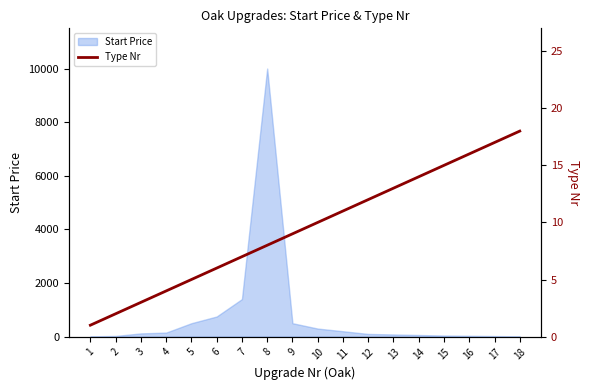

The chart shows a value of 8 at 8. True or false?

True